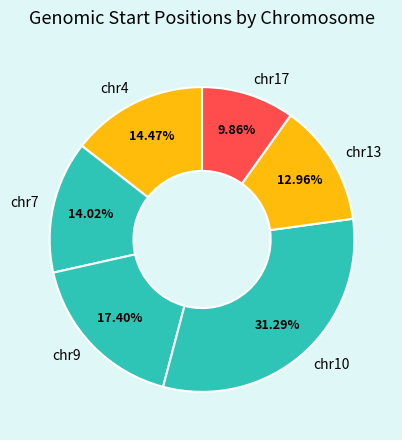

What is the largest slice in the pie chart?

chr10